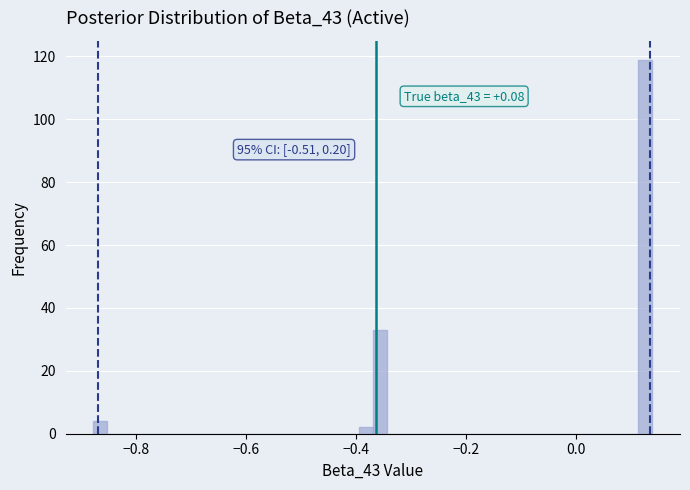

Read against the x-axis, roughly where is the centre of the tallest bar?

0.12